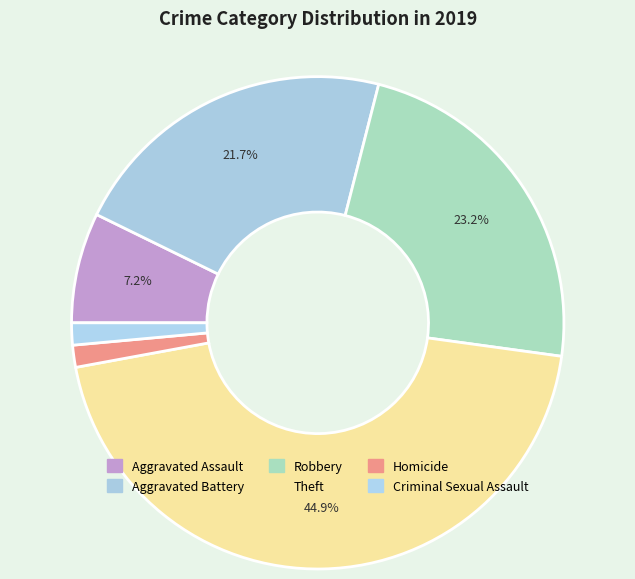

How many slices are in this pie chart?

6